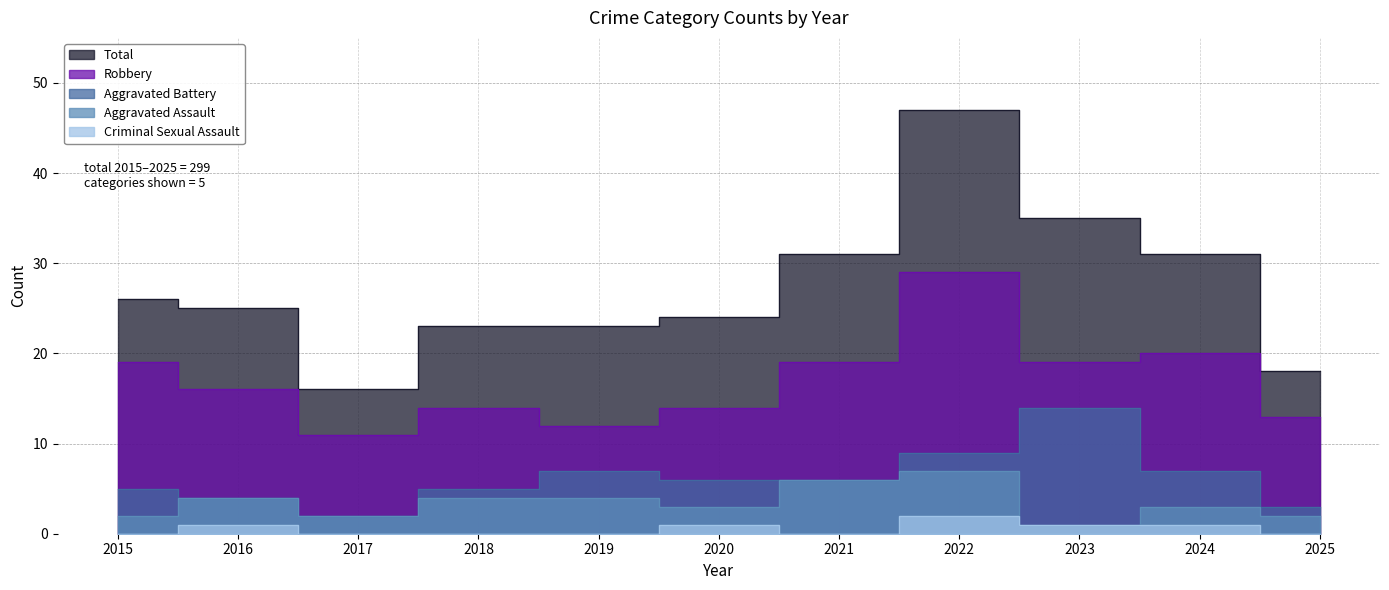

What is the difference between the maximum and minimum values in the Criminal Sexual Assault series?

2